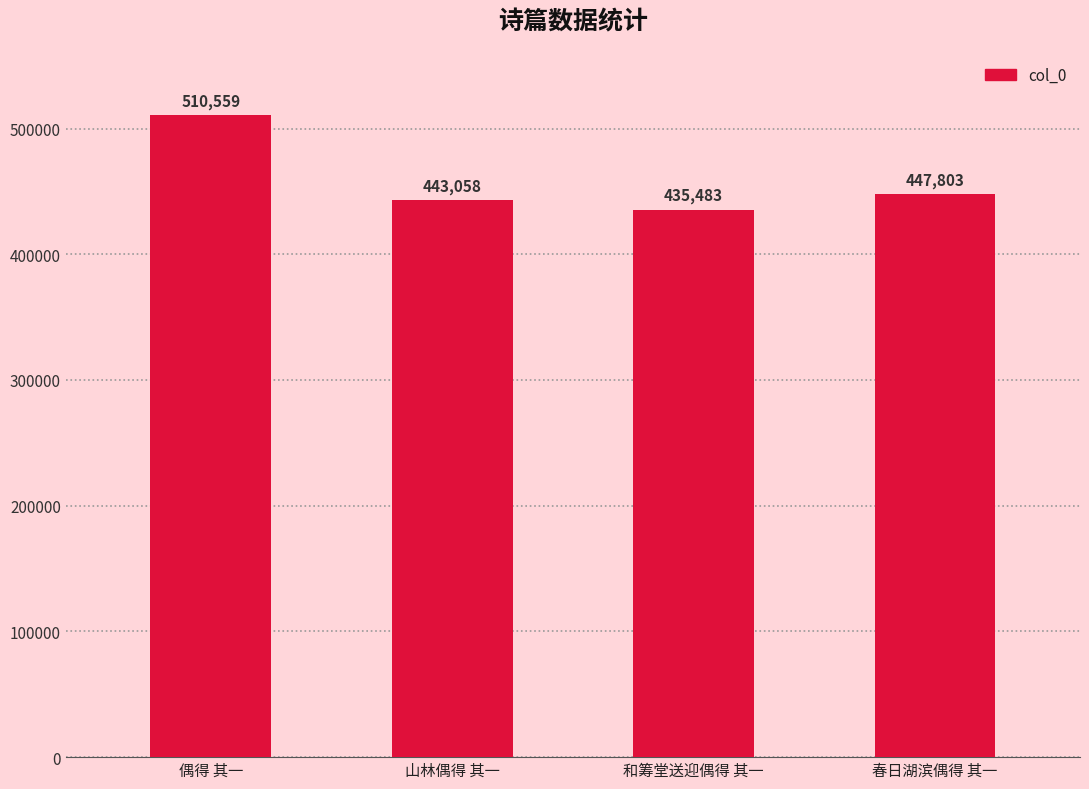

Is it true that the value at 和筹堂送迎偶得 其一 is 752914?

False